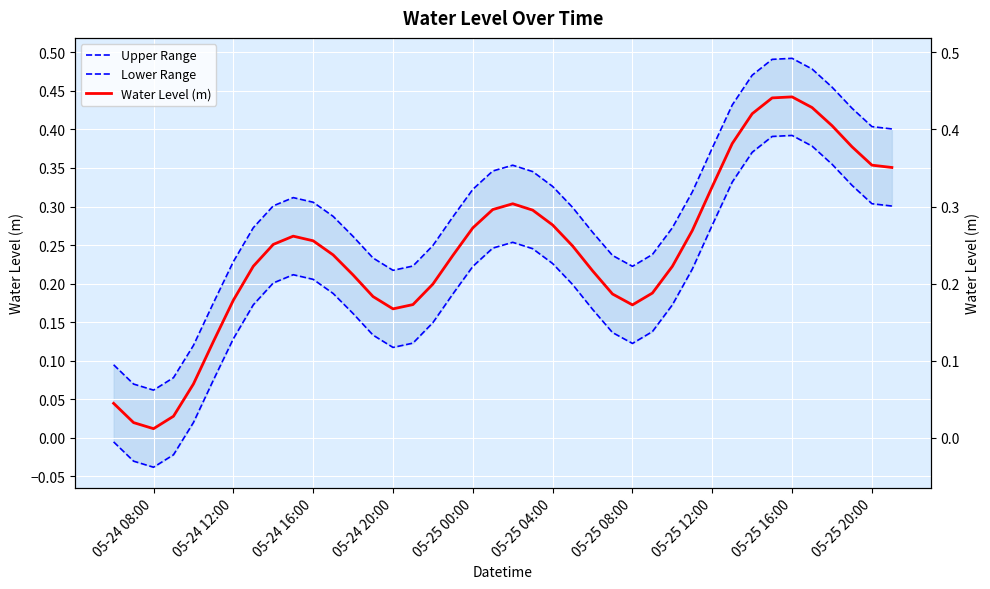

True or false: Lower Range has more than 0 interior local peaks.

True